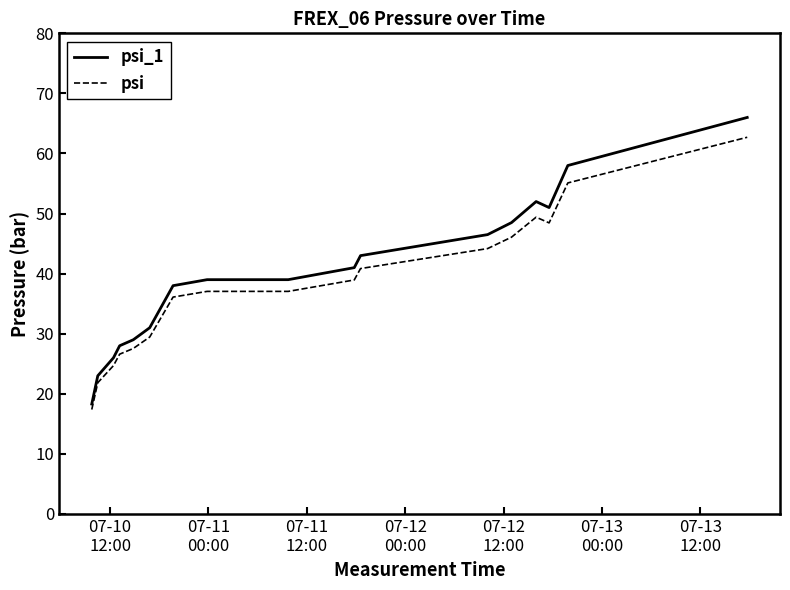

True or false: psi and psi_1 intersect in this chart.

False